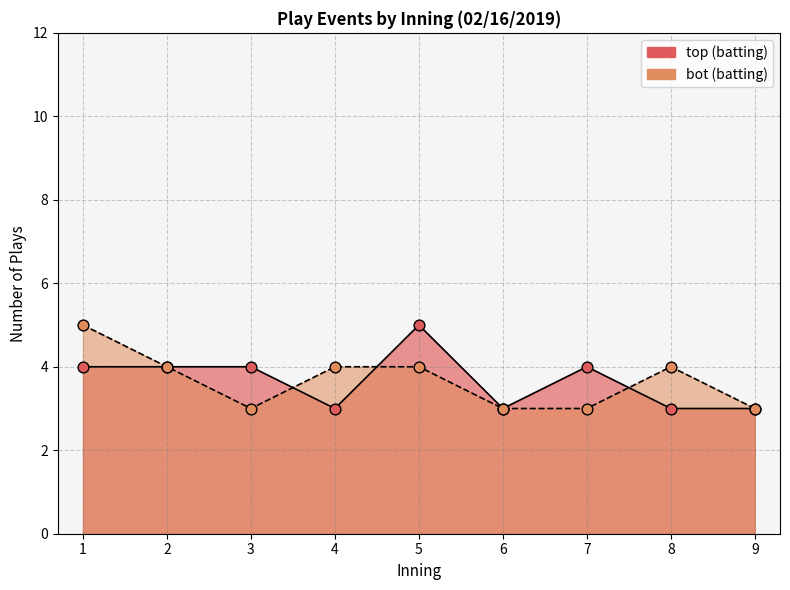

Which series reaches the maximum Y coordinate?

top